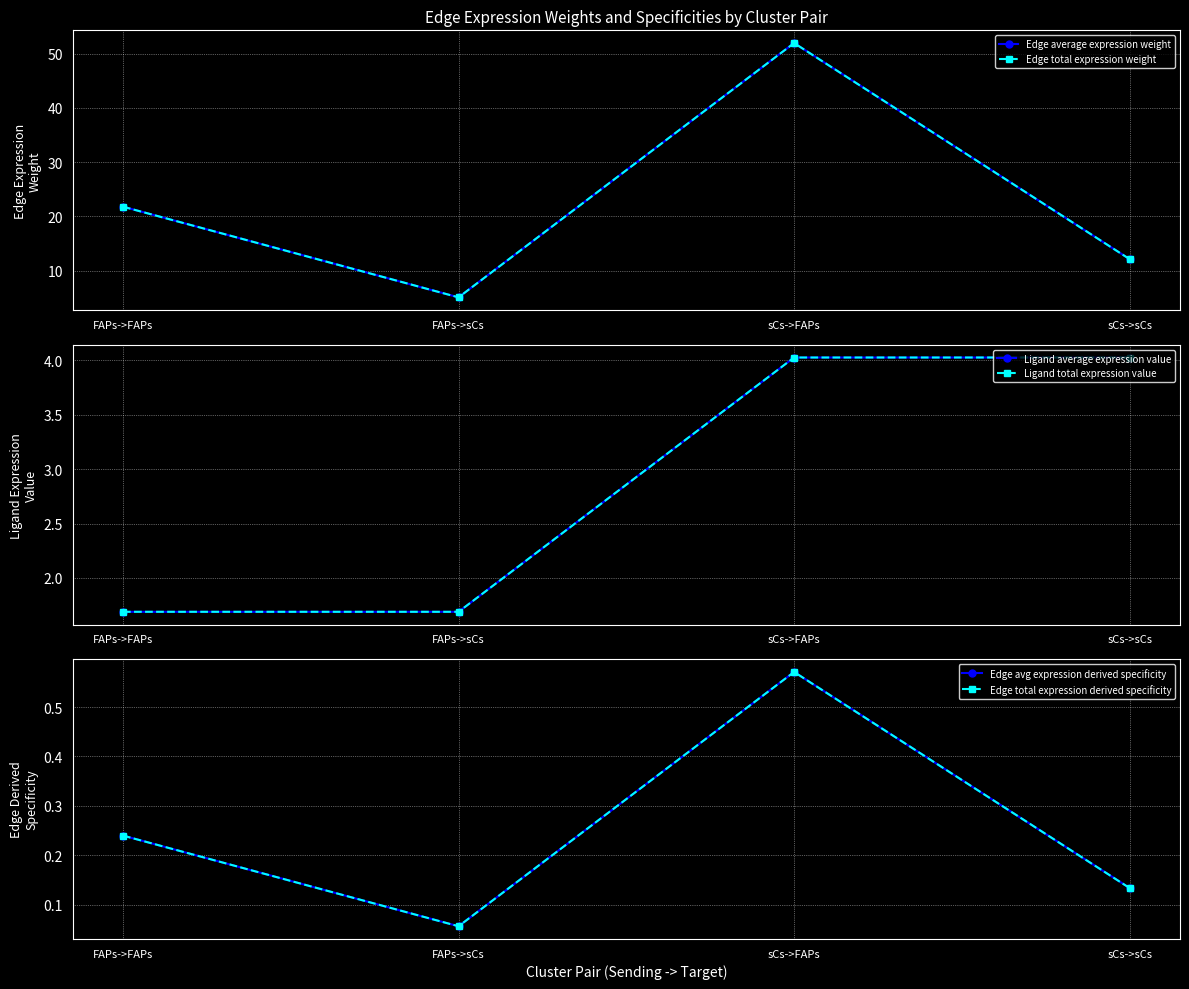

How many distinct data groups are displayed?

6